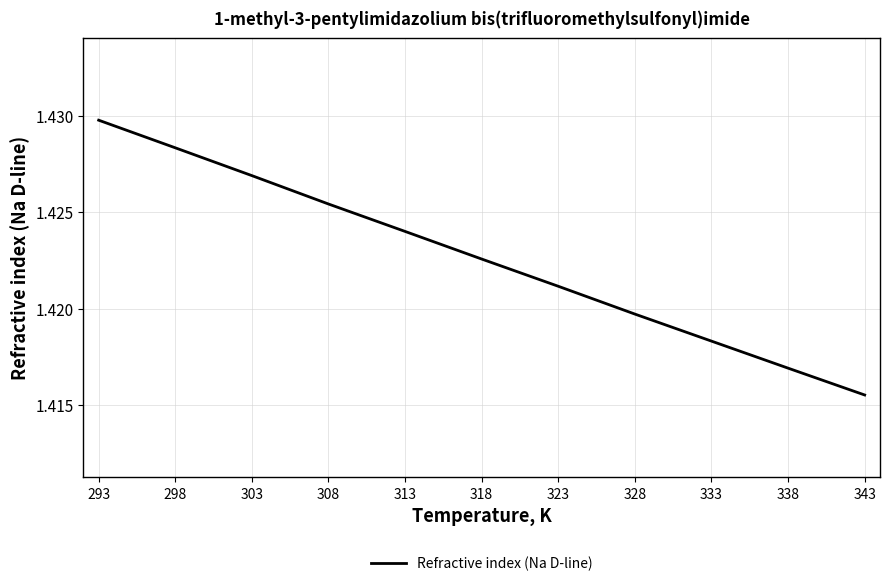

Approximately how many times larger is the value at 323 compared to 313?

1.0